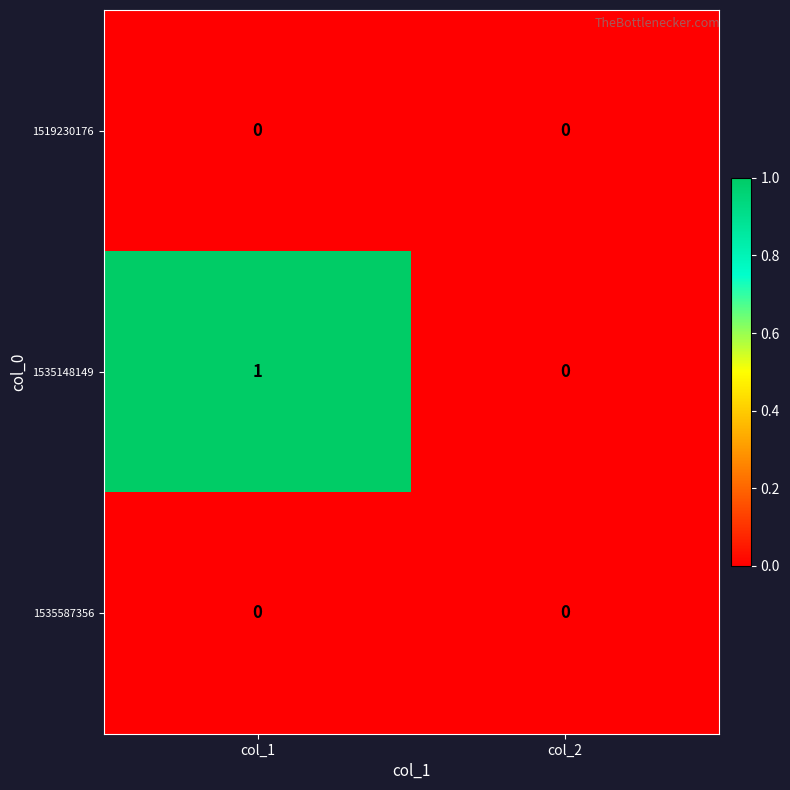

At which category is the sum across all series the highest?

col_1